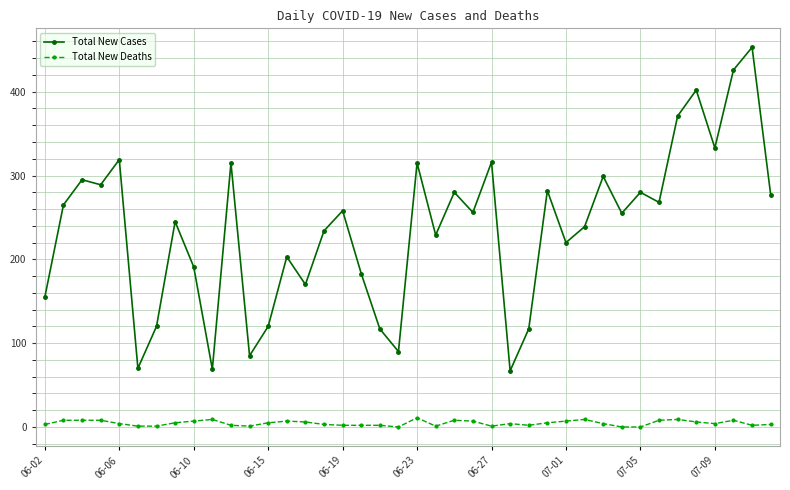

List the series in order of their overall mean, lowest first.

Total New Deaths, Total New Cases